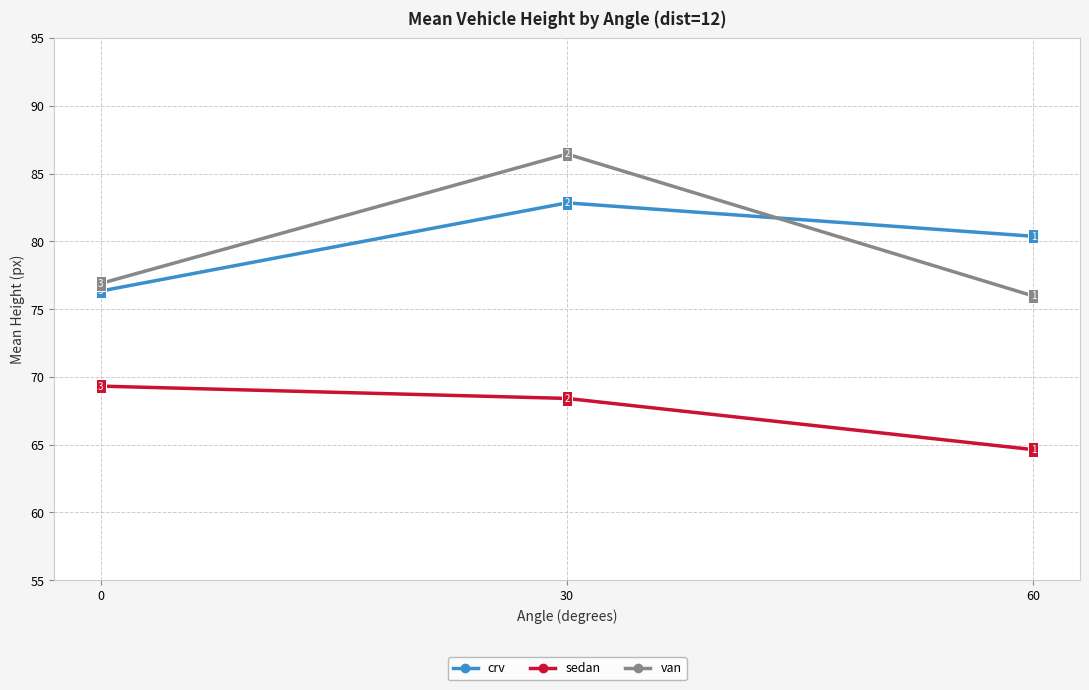

List the series in order of their peak value, highest first.

van, crv, sedan